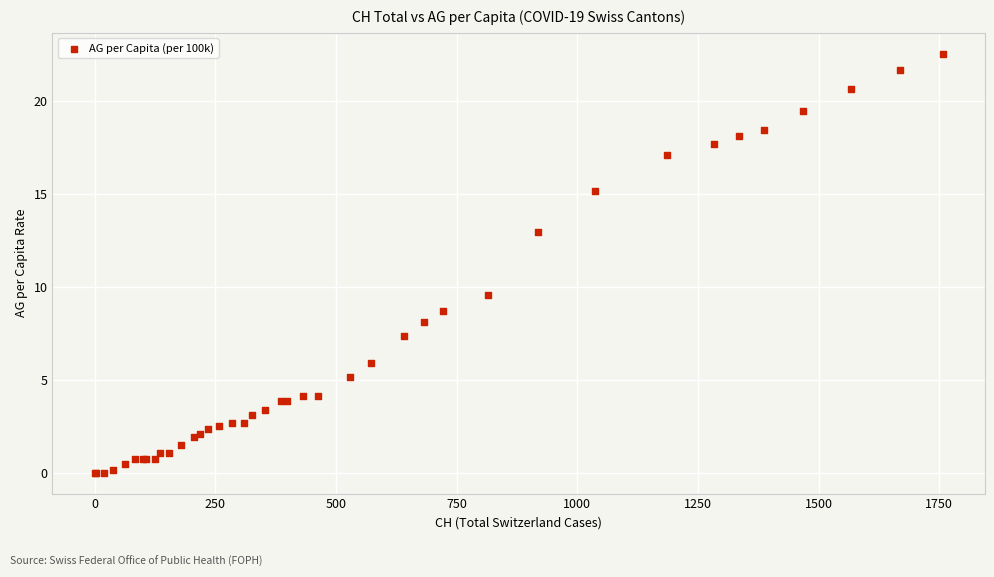

What Y value in the scatter plot is closest to 11?

9.6